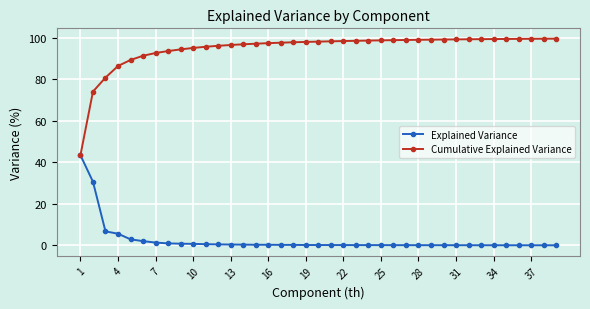

What is the maximum value shown in the chart?

99.6